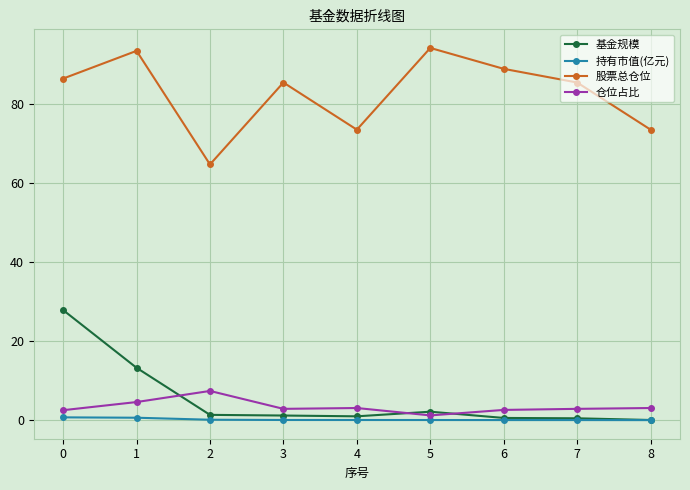

Read the 基金规模 value at 0.

27.8